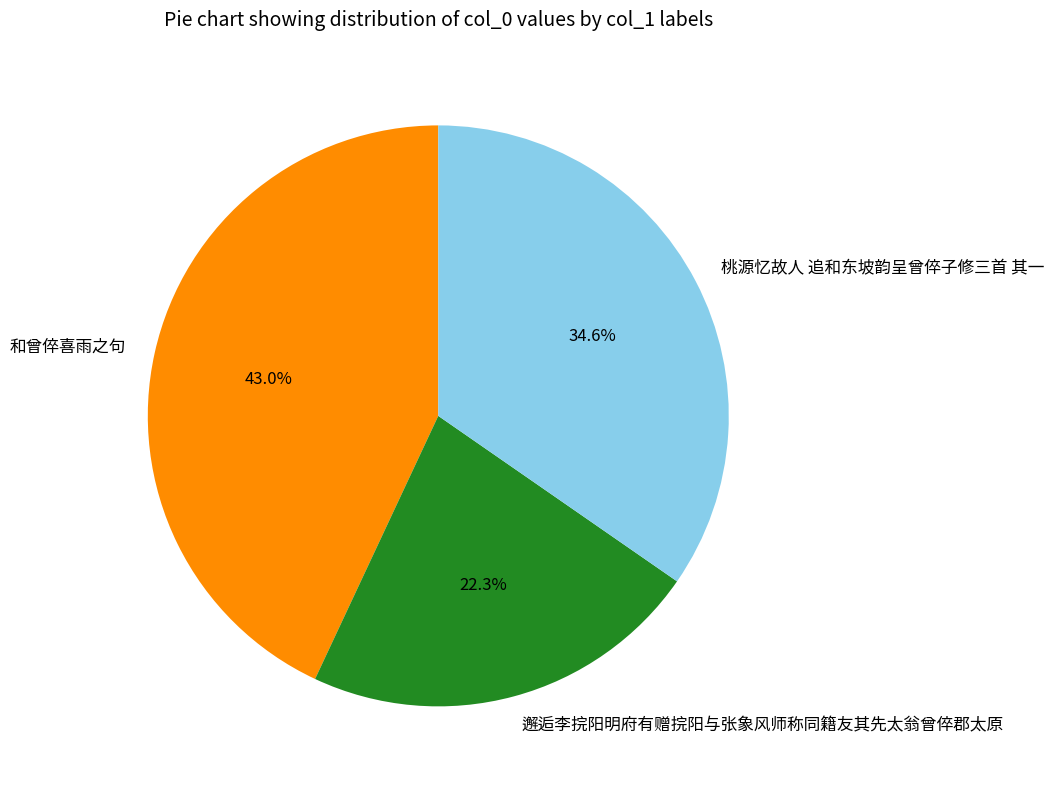

Does 和曾倅喜雨之句 account for over 50% of the chart?

No